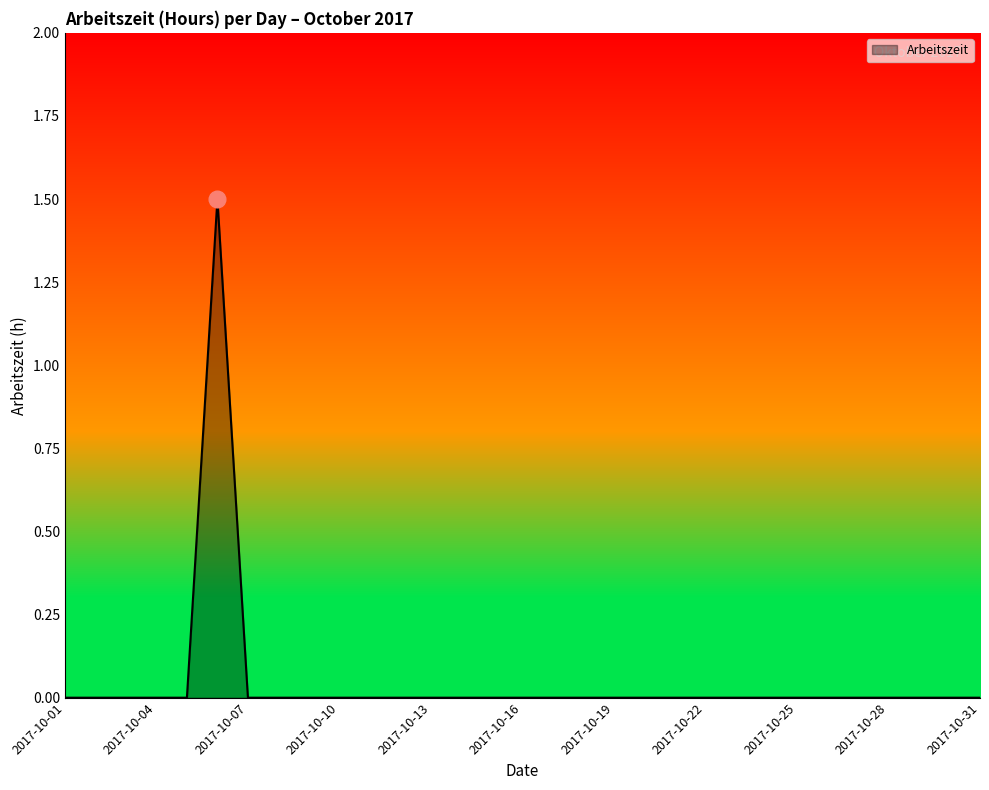

What is the difference between the maximum and minimum values?

1.5